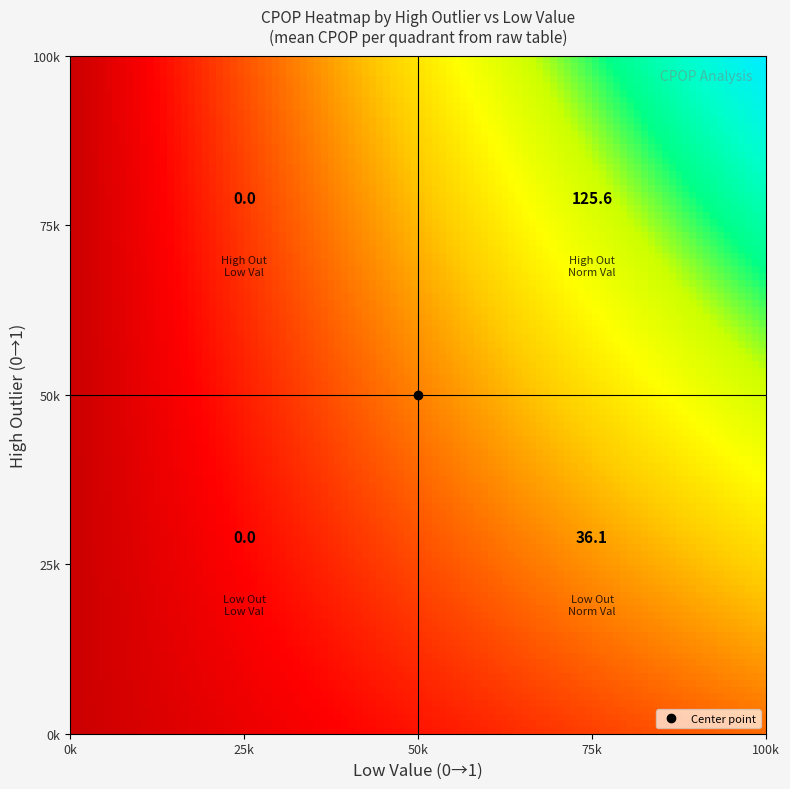

The High Outlier=0 series shows -17.0 at High Outlier=1. True or false?

False